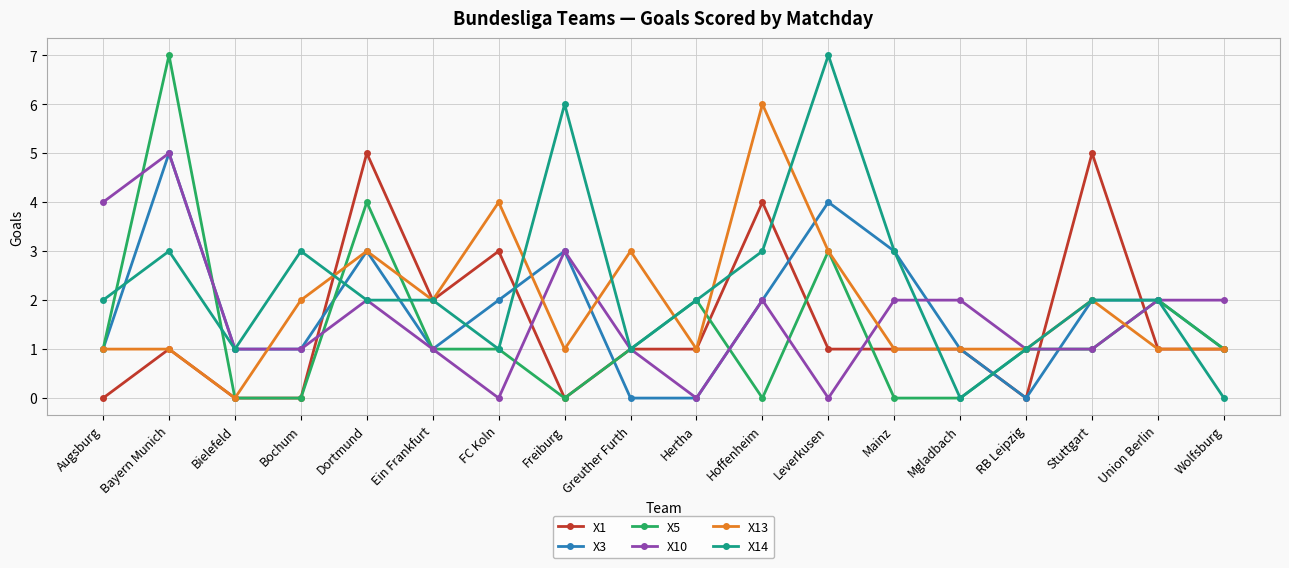

What is the total value across all series at Stuttgart?

13